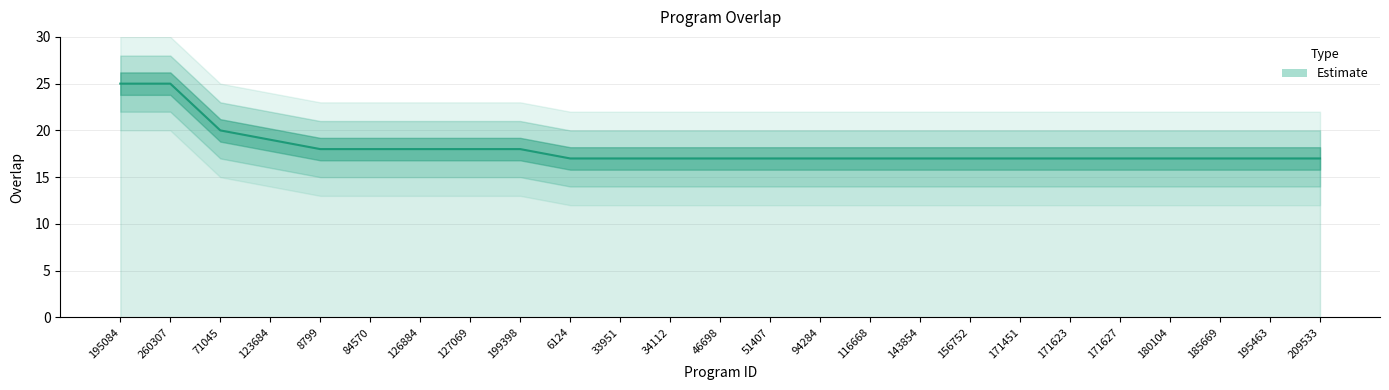

How many categories are shown in the chart?

25